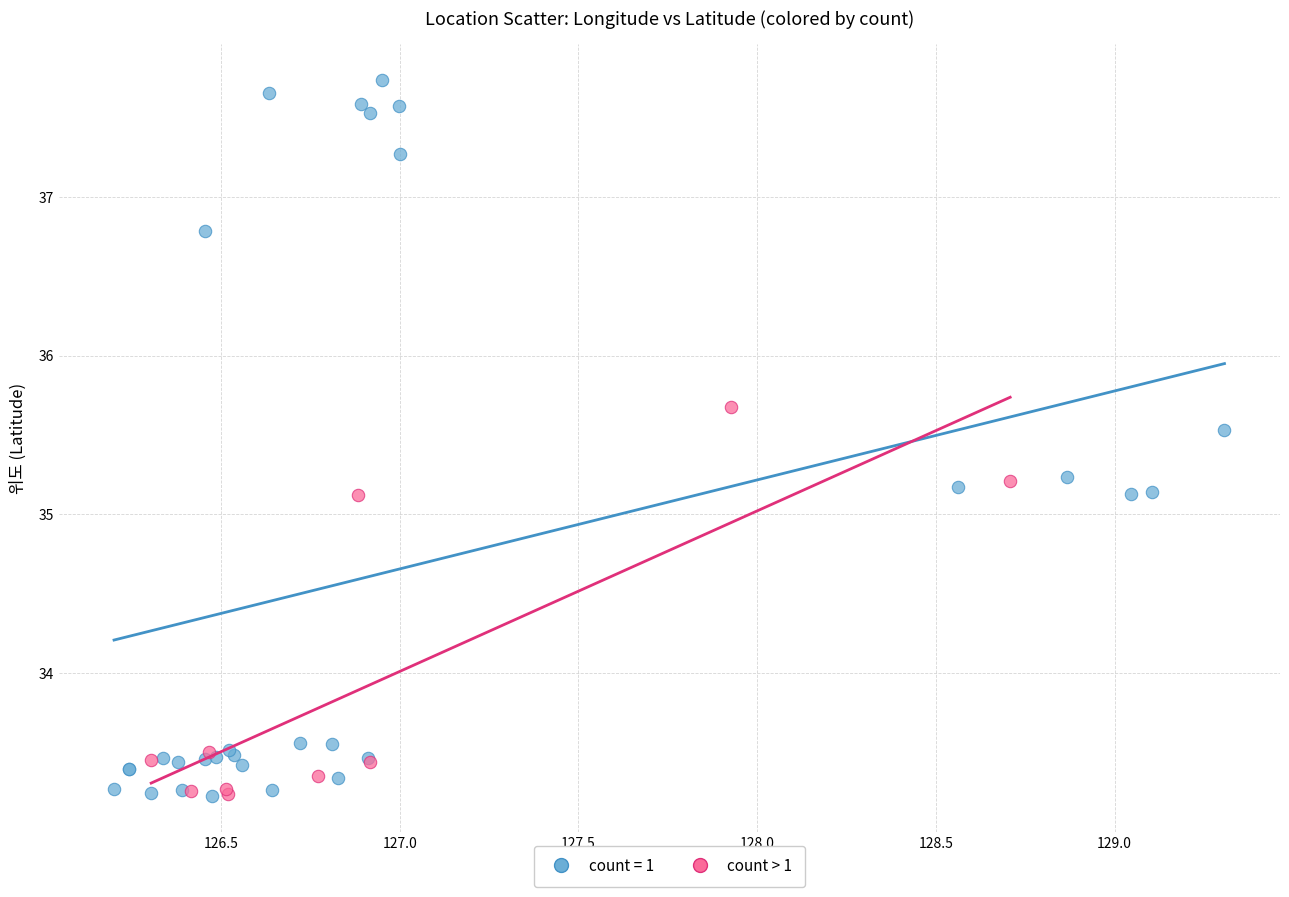

Which series contains the highest Y value?

count = 1